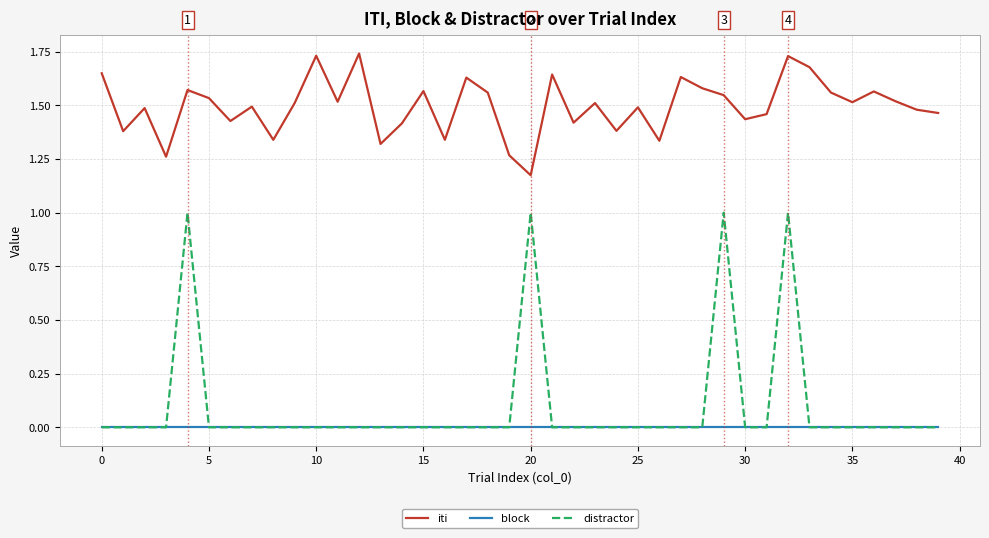

At how many categories does at least one series exceed 0?

40